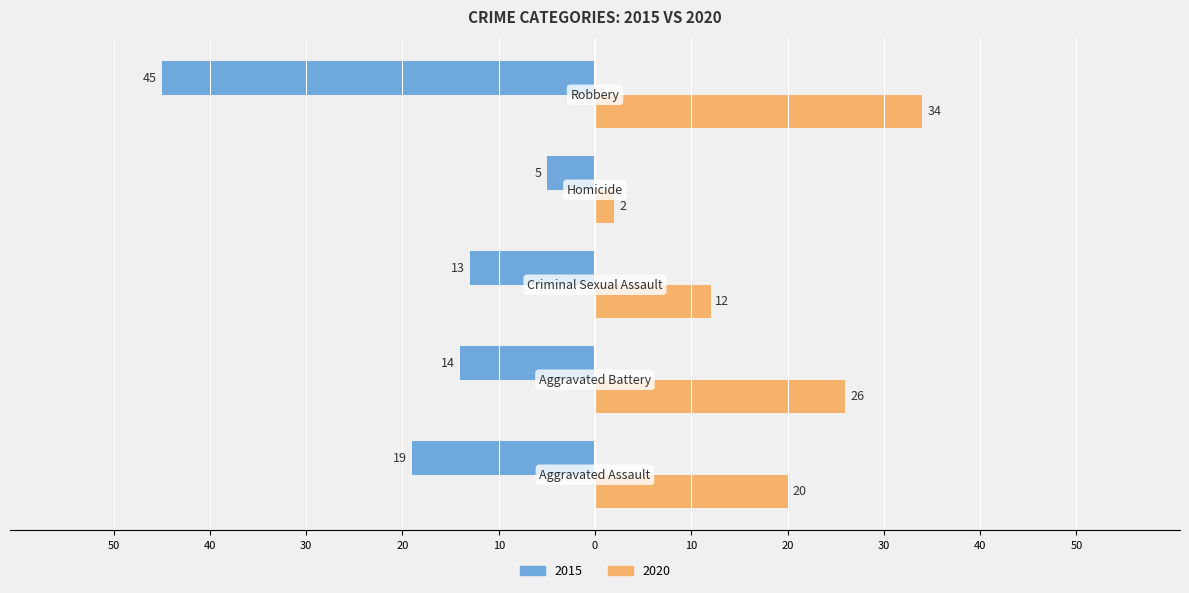

What is the label of the 3rd bar from the right?

Criminal Sexual Assault